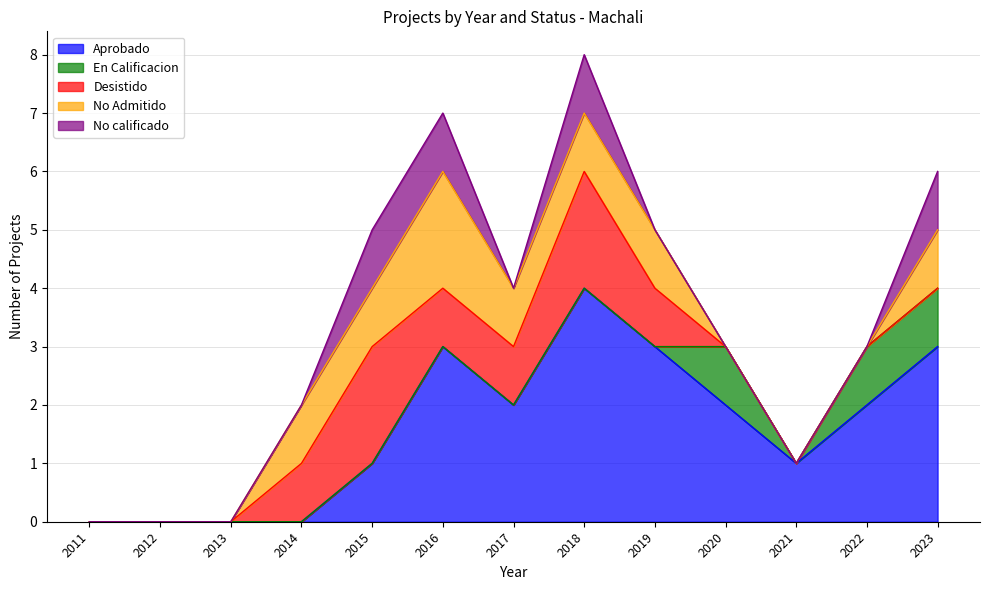

Rank the categories by No Admitido value from lowest to highest.

2011, 2012, 2013, 2020, 2021, 2022, 2014, 2015, 2017, 2018, 2019, 2023, 2016